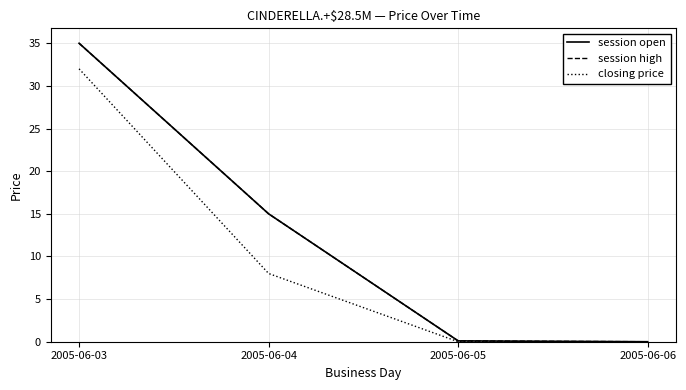

Is this an area chart (filled region under the line)?

No